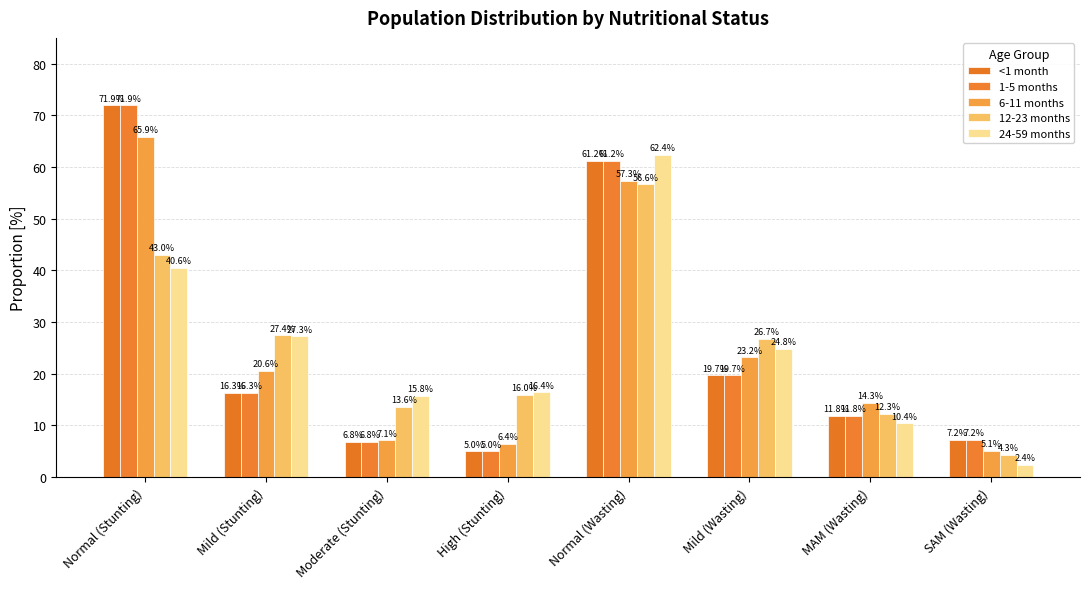

What is the total value across all series at Moderate (Stunting)?

50.0